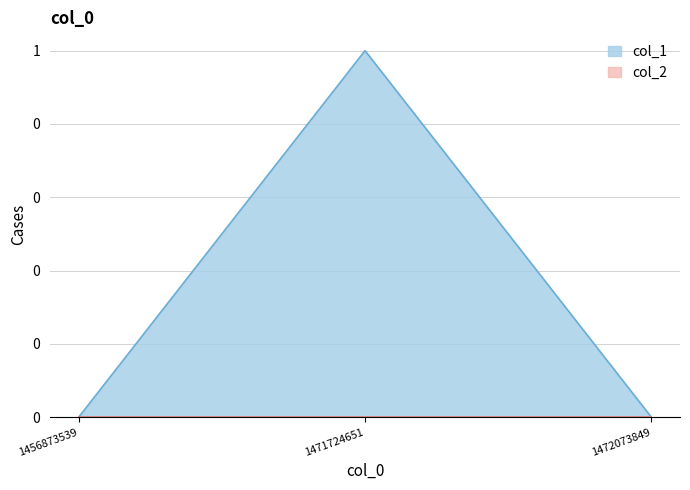

True or false: the data shows 0 at 1472073849.

True